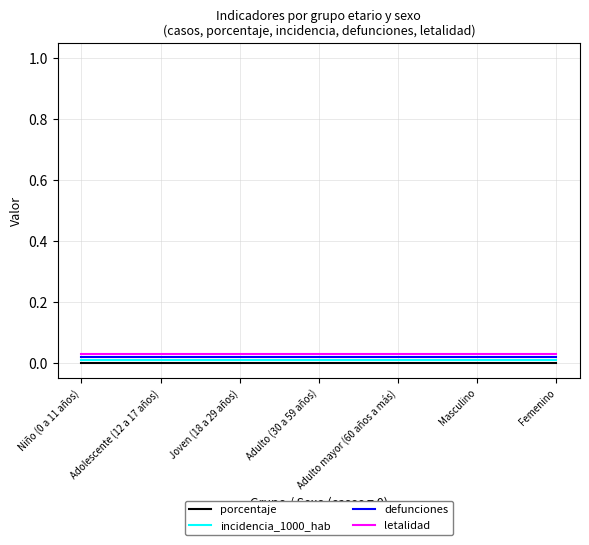

Between Femenino and Adolescente (12 a 17 años), which is larger?

Femenino